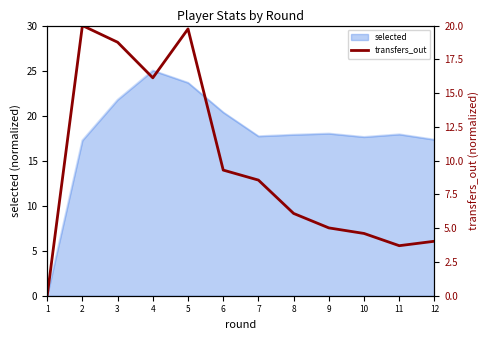

What is the highest value of the selected series?

25.0